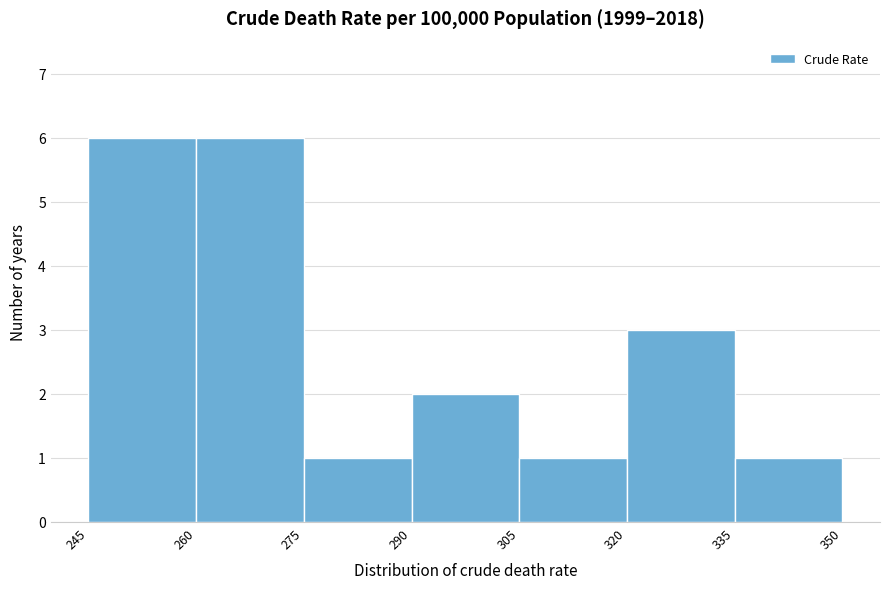

Reading left to right, list every bar in this chart as the range it spans on the x-axis followed by its height. The values are not printed on the chart, so give them approximately, as read against the axis.

245 to 260: 6
260 to 275: 6
275 to 290: 1
290 to 305: 2
305 to 320: 1
320 to 335: 3
335 to 350: 1